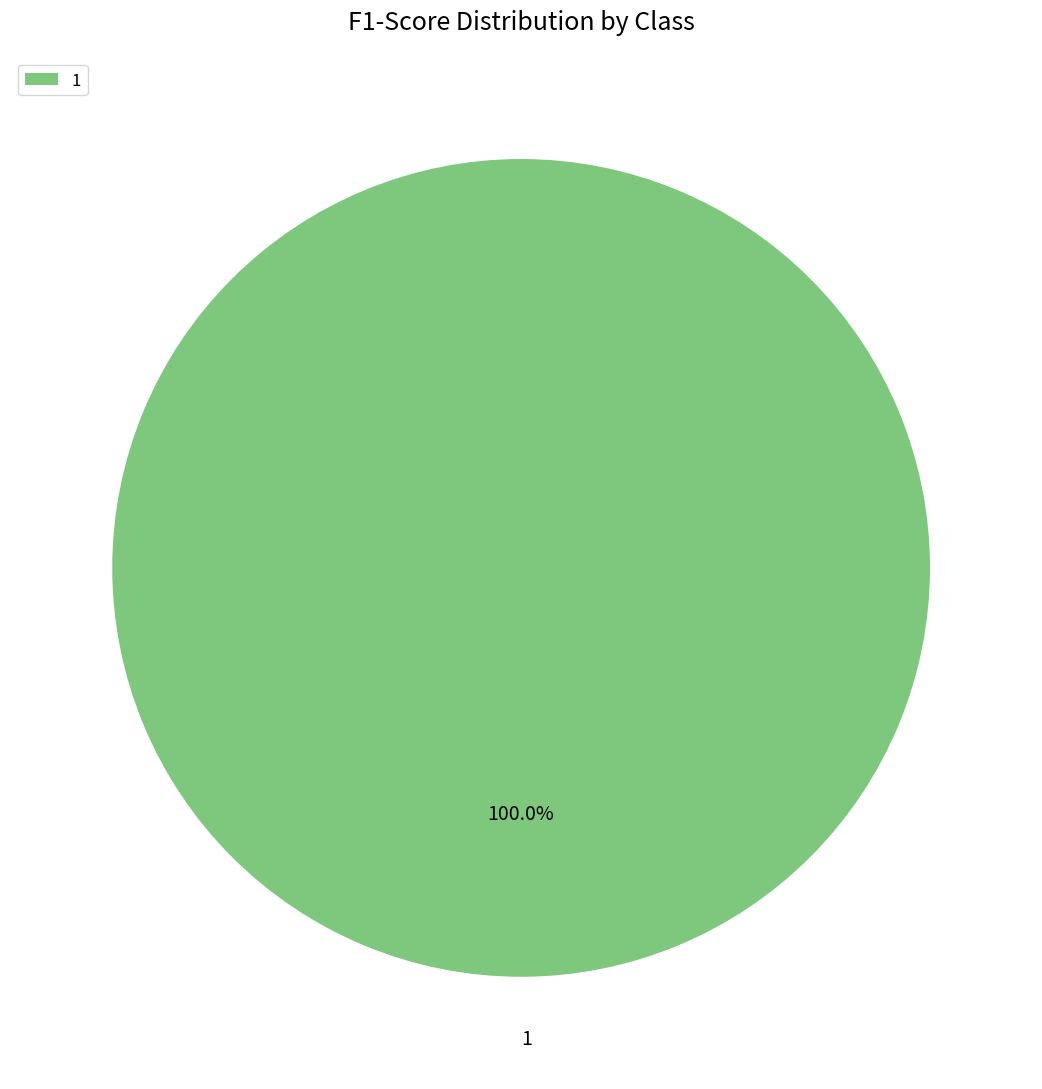

Rank the categories by value from highest to lowest.

1